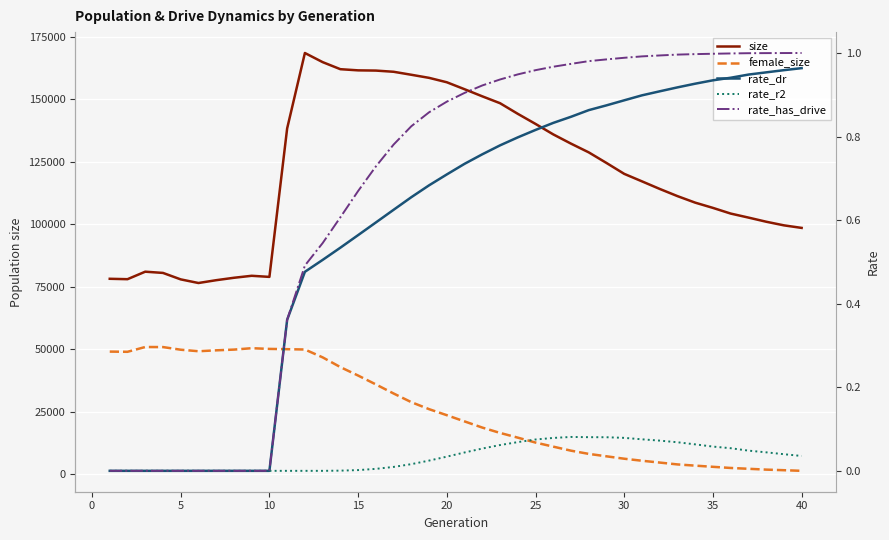

Rank the series by their maximum value, from lowest to highest.

rate_r2, rate_dr, rate_has_drive, female_size, size